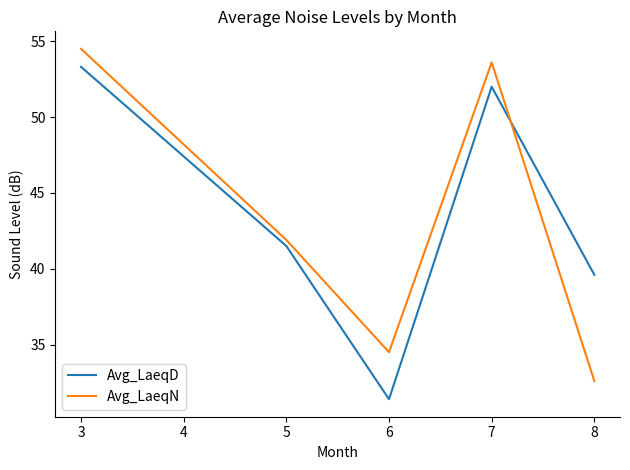

What is the total value across all series at 5?

83.4